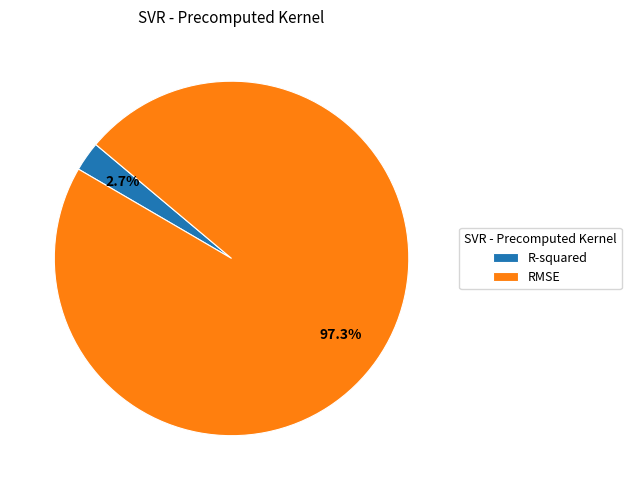

How much of the chart is everything except R-squared?

97.3%